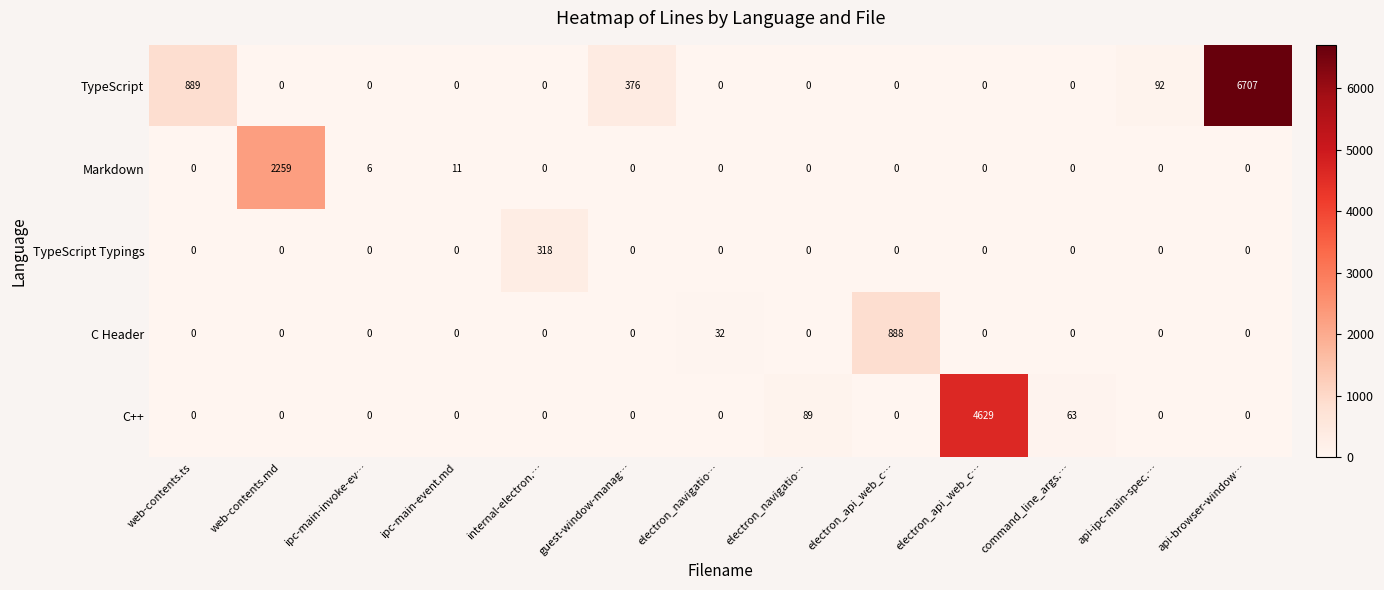

How many positive values does the C++ series have?

3